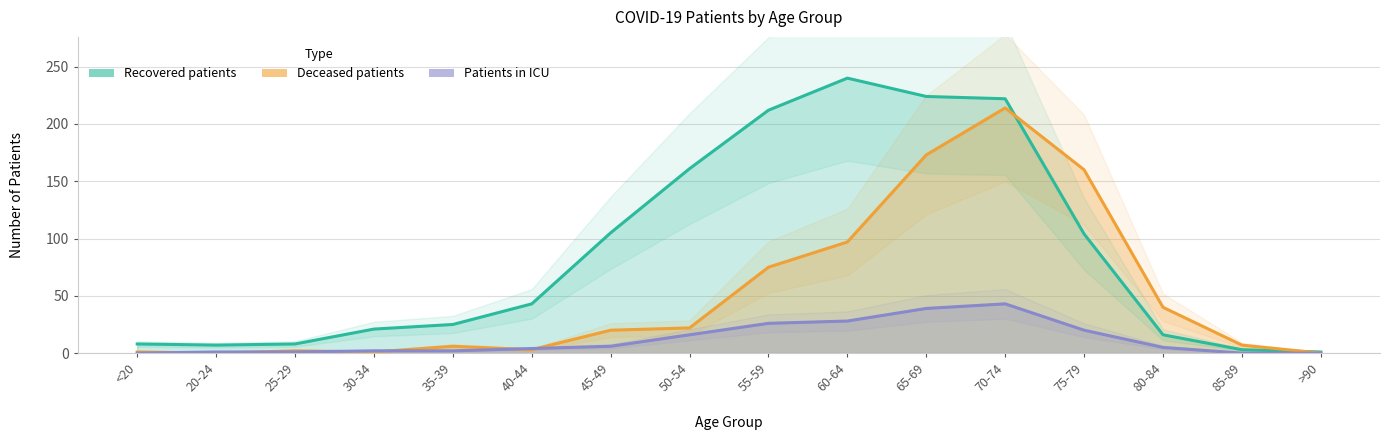

True or false: Recovered patients has a value of 152 at 60-64.

False